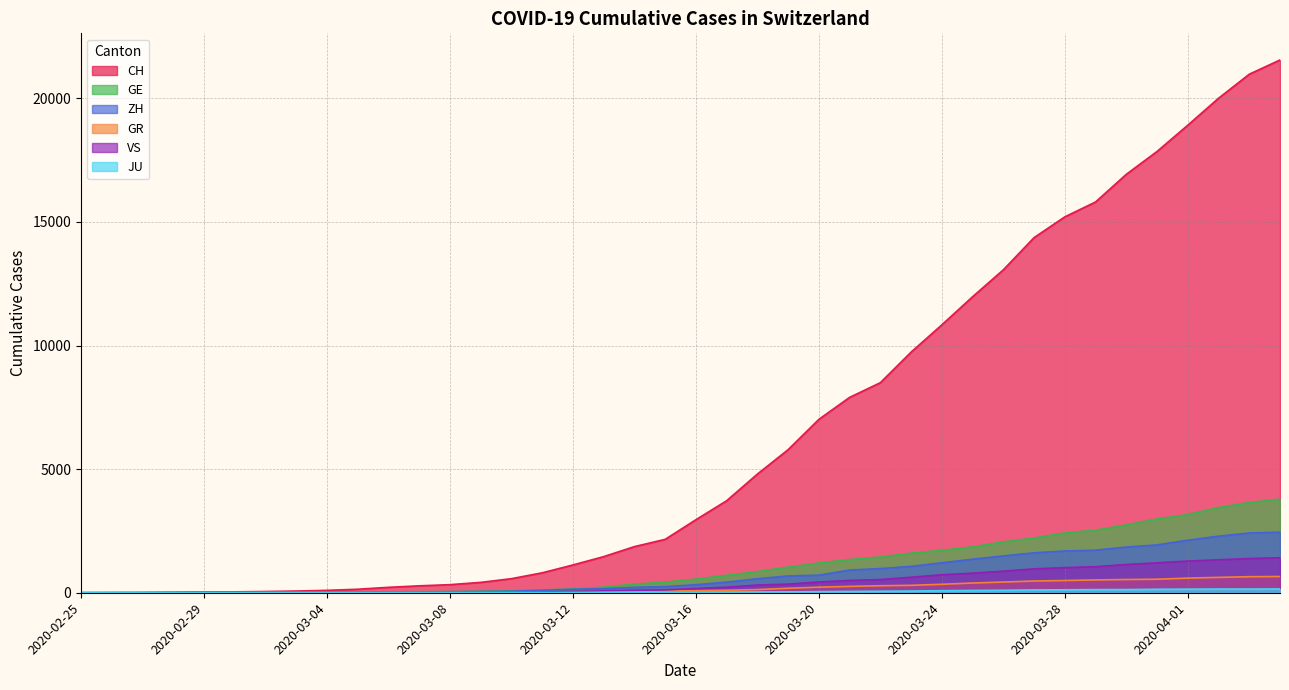

What position from the right is 2020-03-18?

18